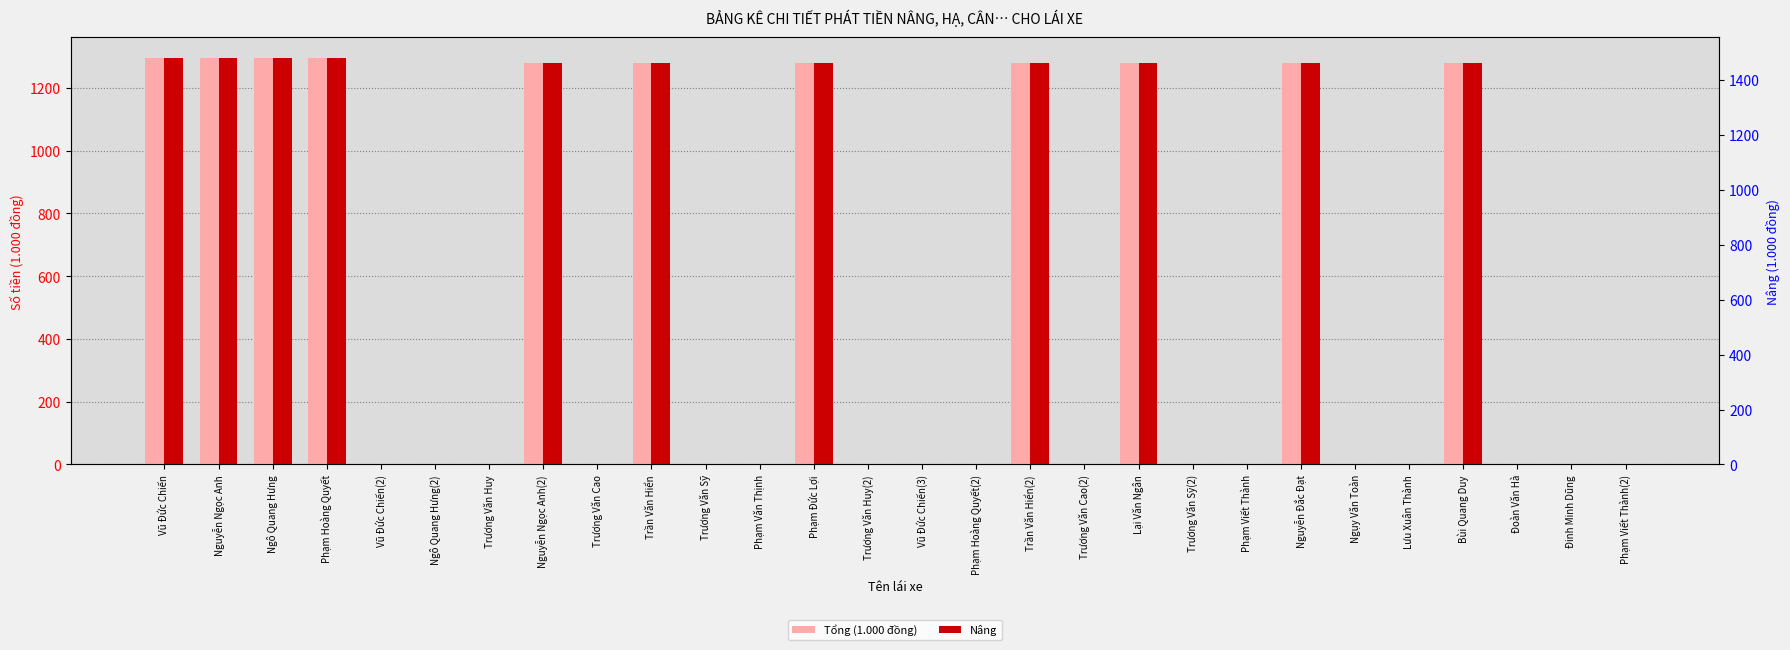

What is the difference between the maximum and second lowest values in the Nâng series?

1296